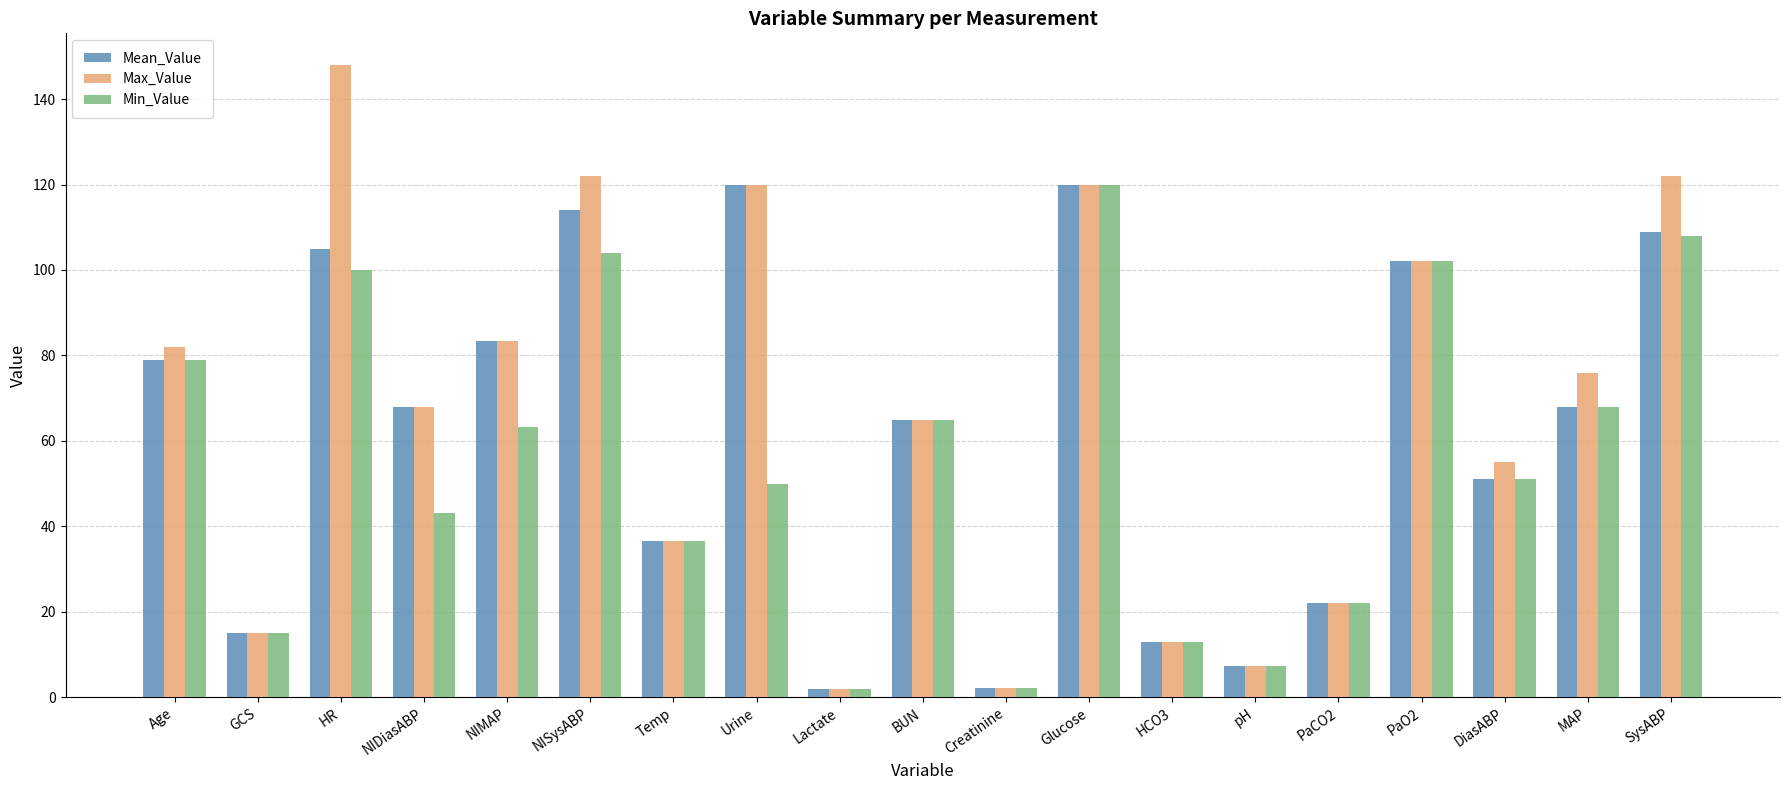

True or false: Max_Value has a value of 120.0 at Urine.

True